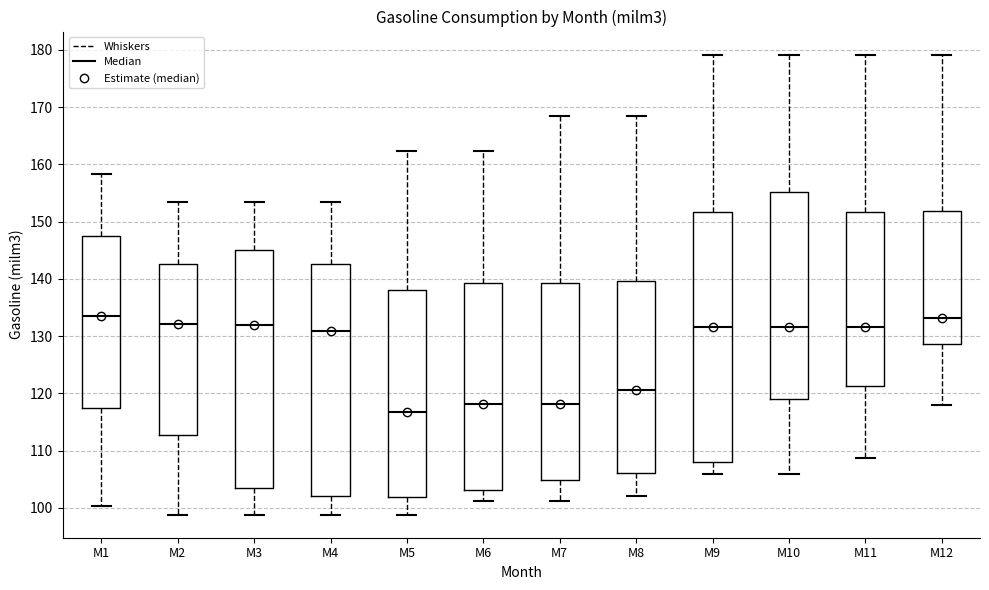

Reading left to right, transcribe this box plot: for each box, give where its median line is, the range the box spans, and where its two whiskers end, as read against the y-axis. The values are not printed on the chart, so give them approximately, as read against the axis.

M1: median 133, box 118 to 147, whiskers 100 to 158
M2: median 132, box 113 to 143, whiskers 99 to 153
M3: median 132, box 103 to 145, whiskers 99 to 153
M4: median 131, box 102 to 143, whiskers 99 to 153
M5: median 117, box 102 to 138, whiskers 99 to 162
M6: median 118, box 103 to 139, whiskers 101 to 162
M7: median 118, box 105 to 139, whiskers 101 to 168
M8: median 121, box 106 to 140, whiskers 102 to 168
M9: median 132, box 108 to 152, whiskers 106 to 179
M10: median 132, box 119 to 155, whiskers 106 to 179
M11: median 132, box 121 to 152, whiskers 109 to 179
M12: median 133, box 129 to 152, whiskers 118 to 179